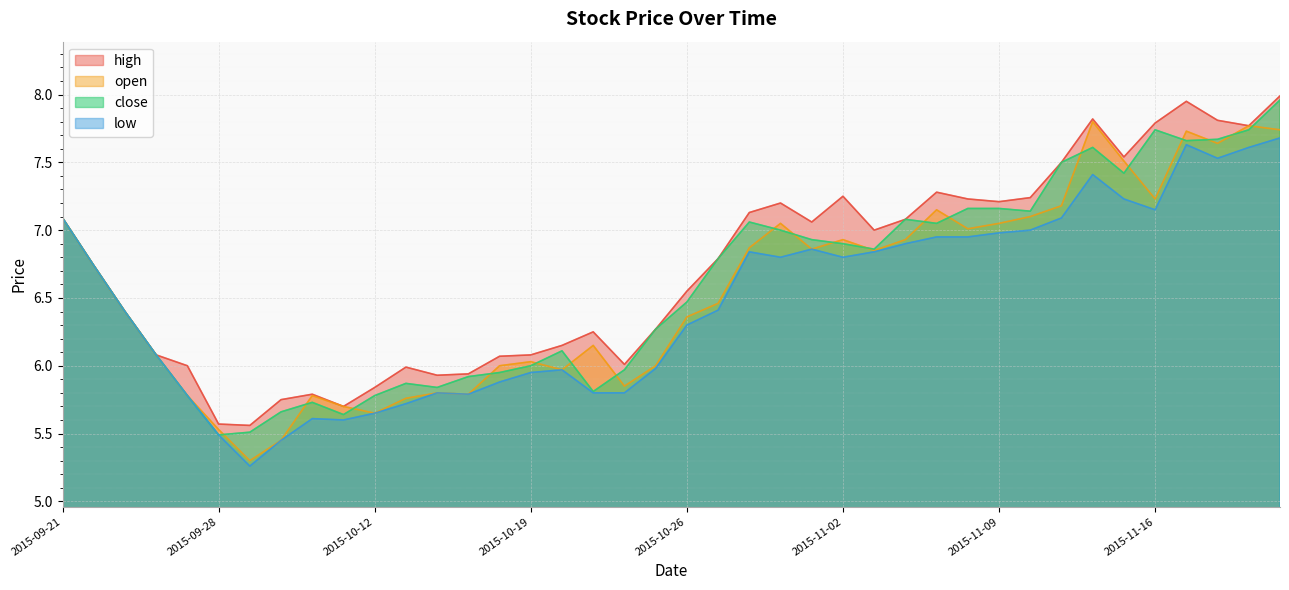

What value does the low series have at 2015-11-17?

7.6